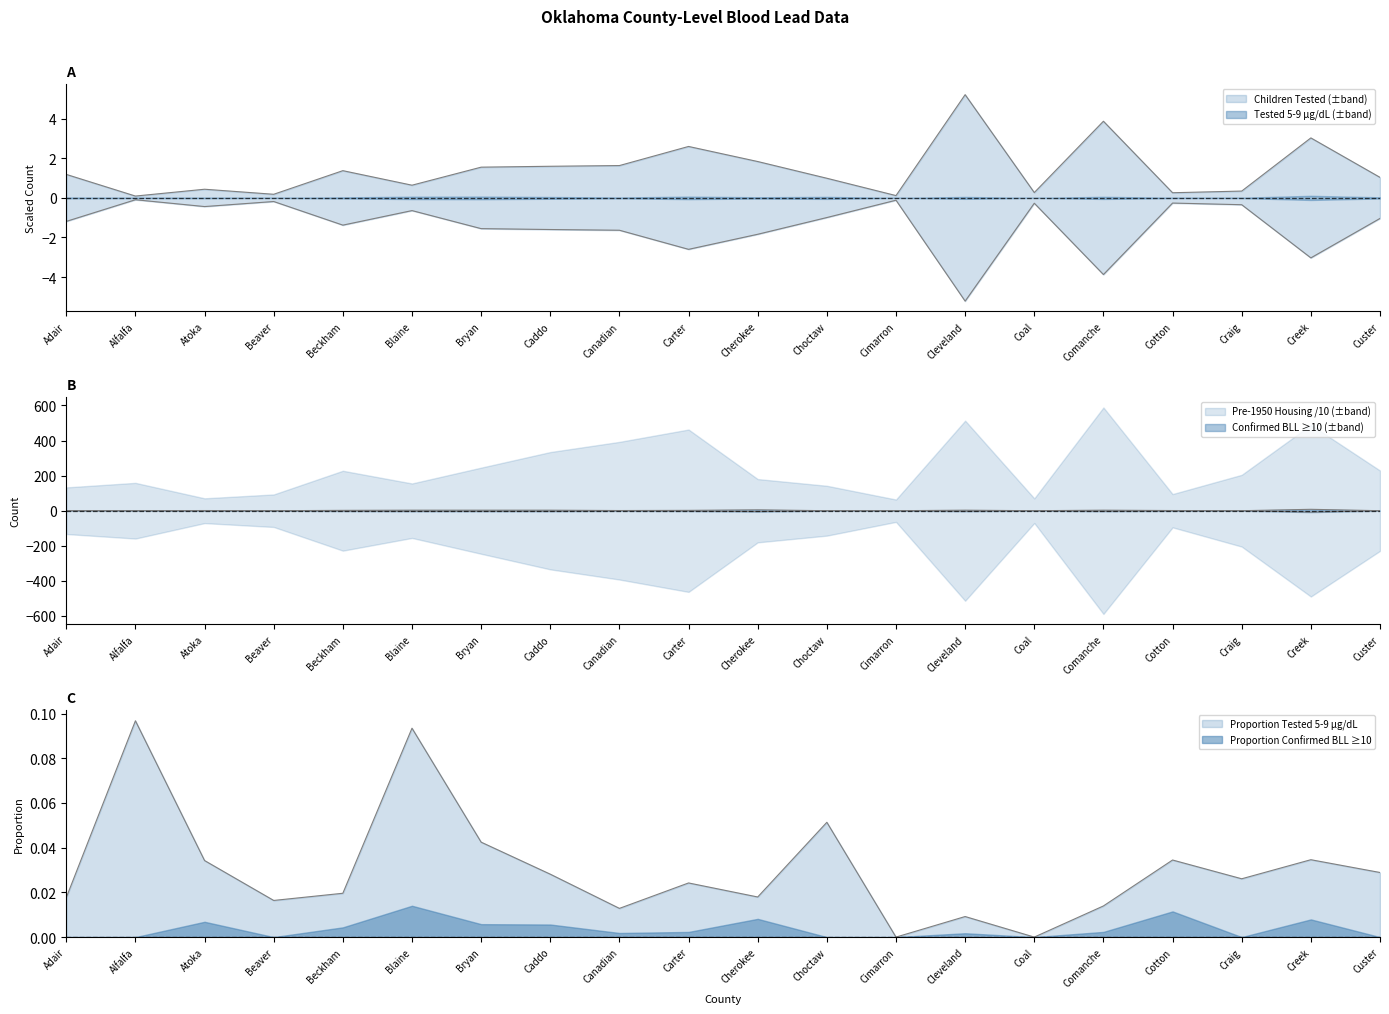

In Confirmed BLL ge10, how many points are higher than both neighbors (excluding endpoints)?

5